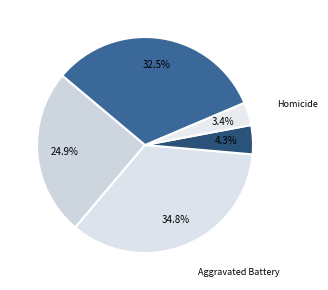

Does Aggravated Battery represent more than half of the total?

No